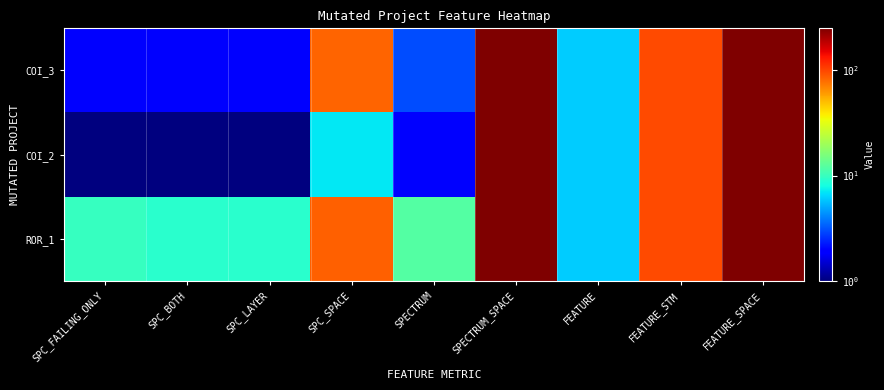

Count the number of data series in this chart.

3